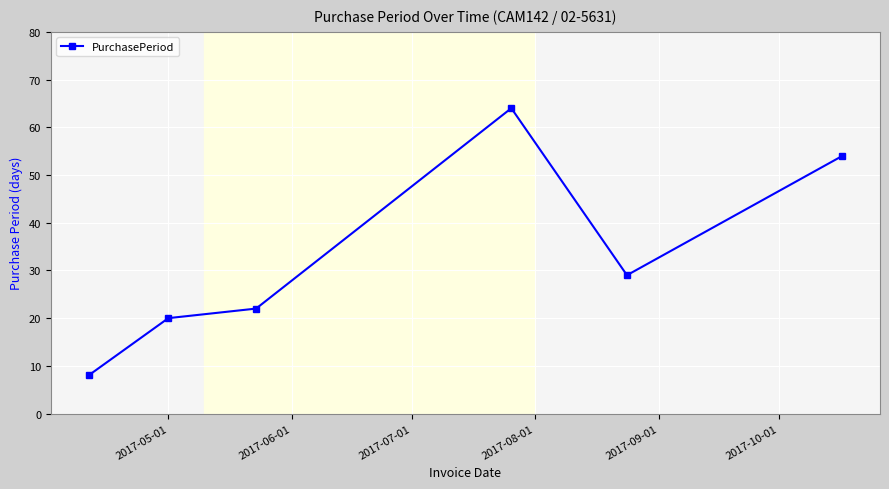

What is the minimum value shown in the chart?

8